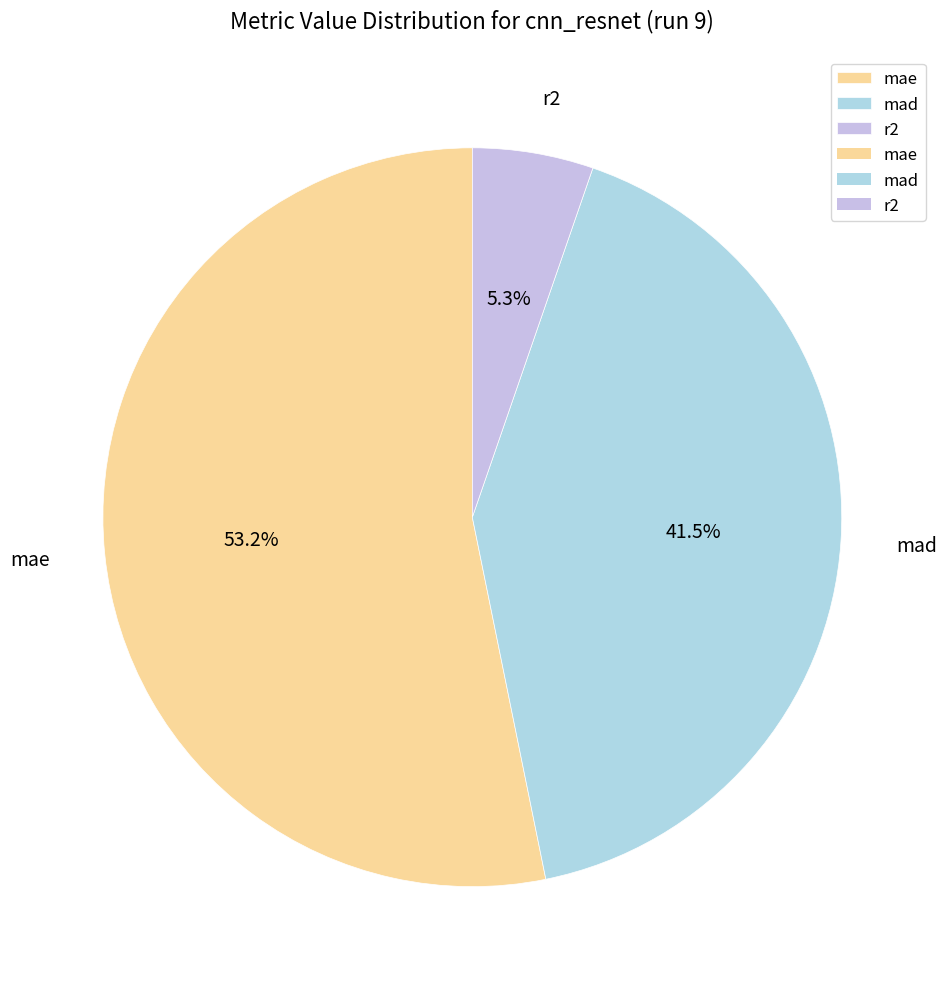

Is it true that r2 is 1% of the pie?

False